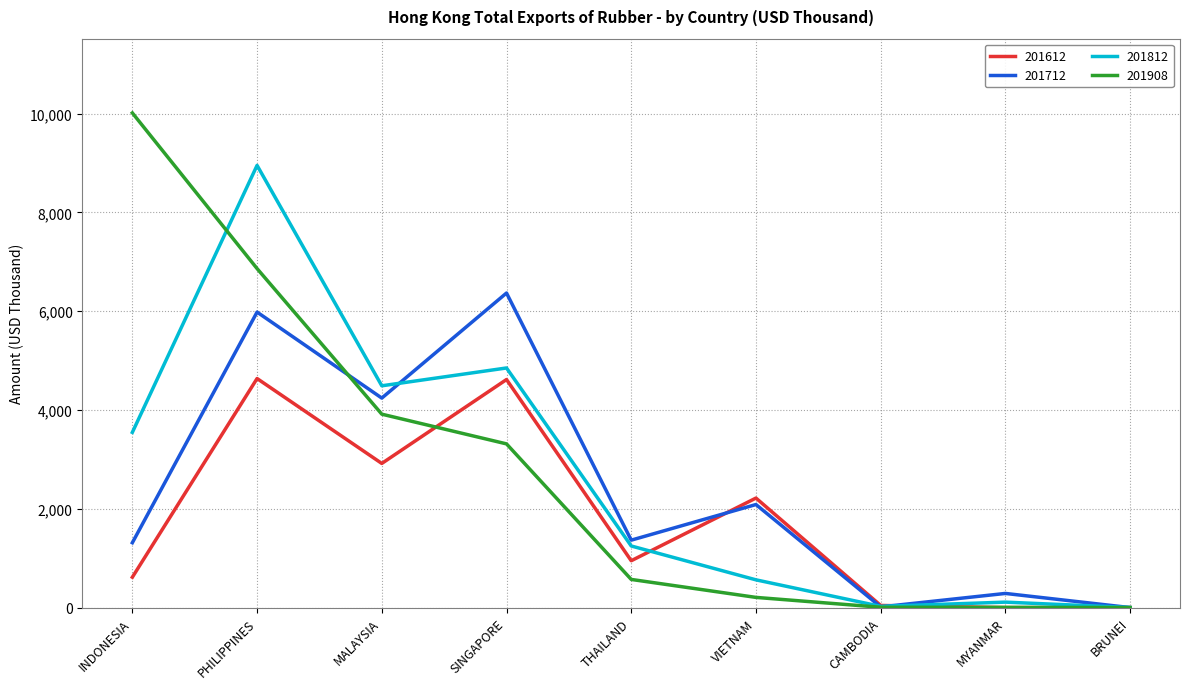

At MALAYSIA, list the series in order from smallest to largest.

201612, 201908, 201712, 201812